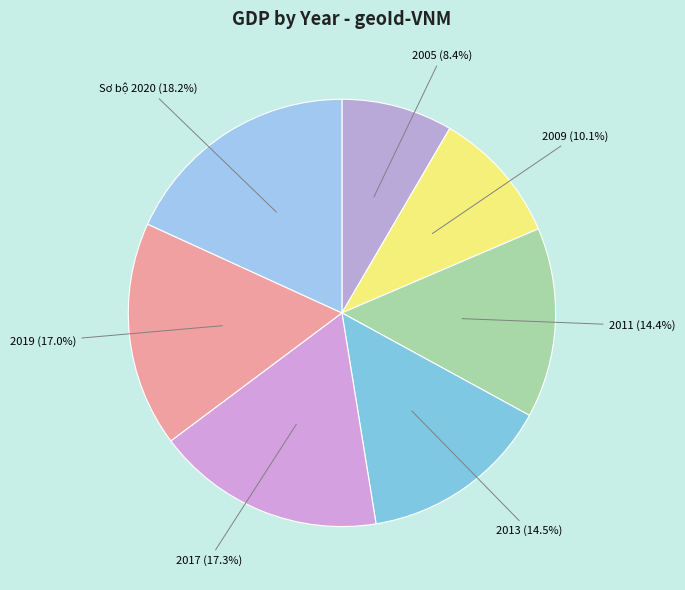

Which has a higher value, 2013 or 2005?

2013